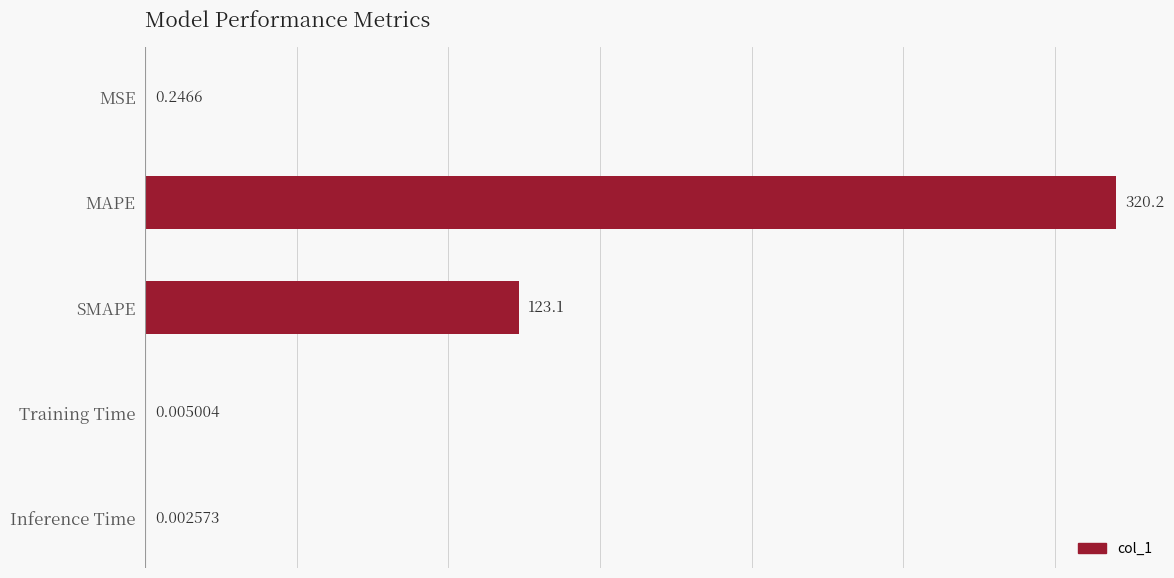

What is the maximum value shown in the chart?

320.2